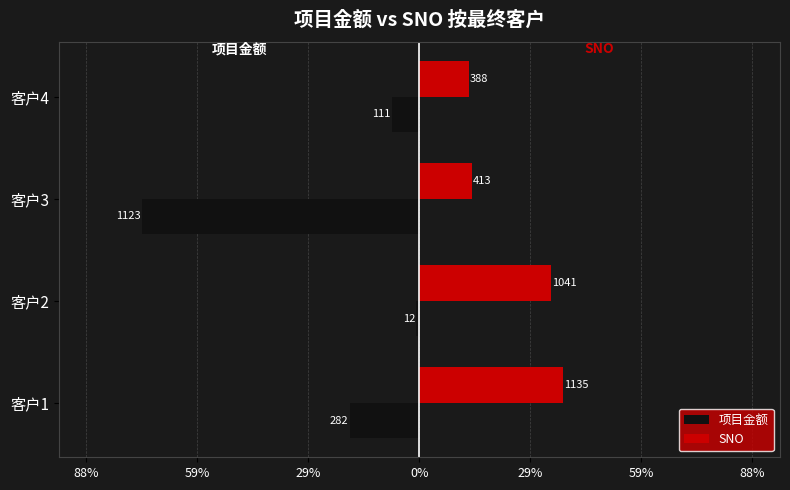

What are all the series names shown in the legend?

项目金额, SNO